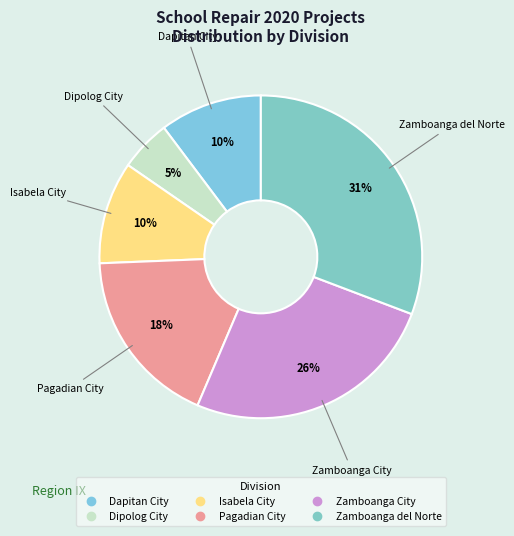

Is Isabela City the majority of the pie?

No